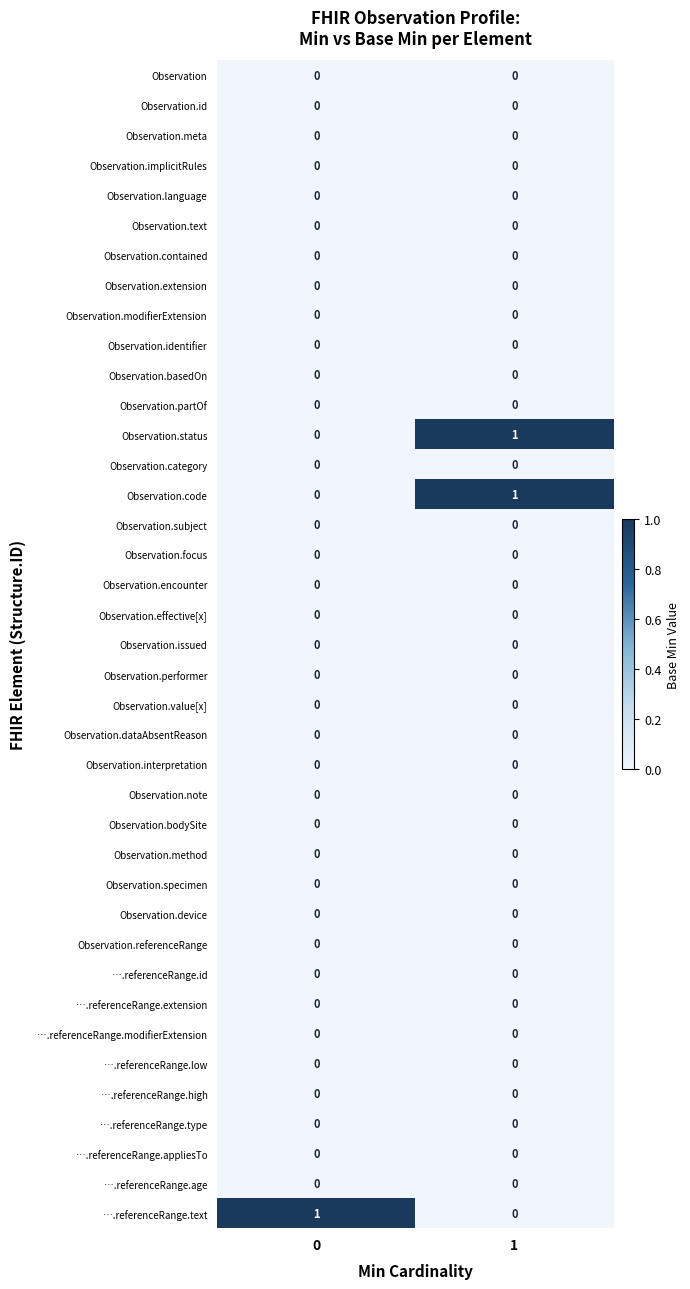

True or false: Observation.text has a value of 0 at 1.

True